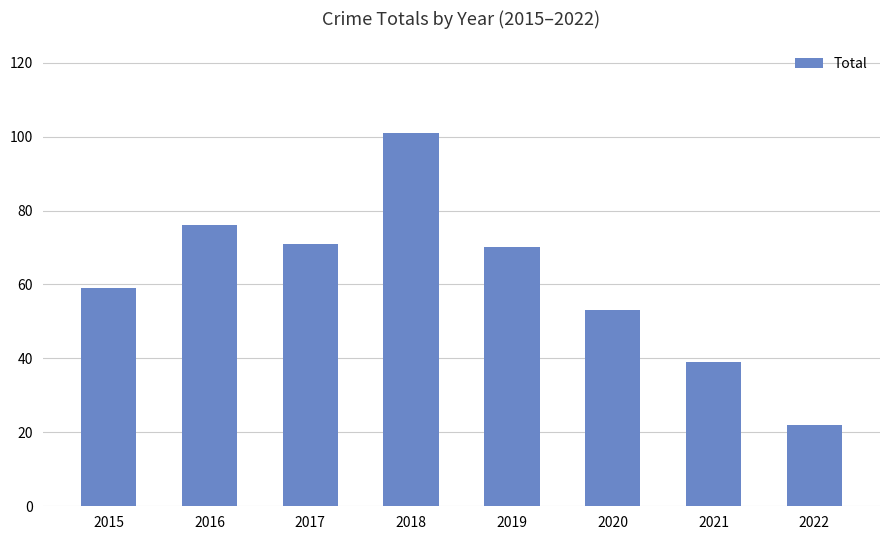

List the labels in order of value, largest first.

2018, 2016, 2017, 2019, 2015, 2020, 2021, 2022